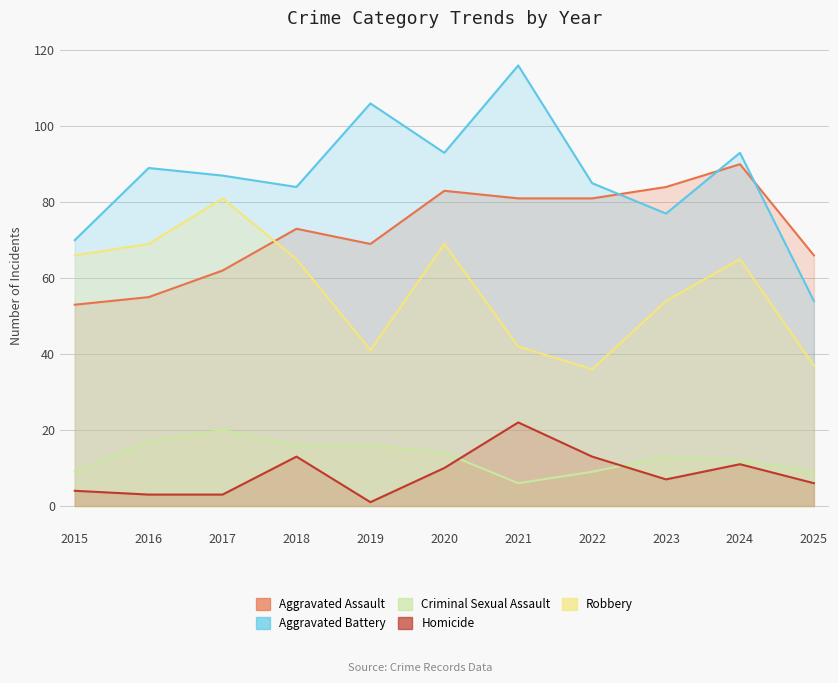

Which series changed the most between 2020 and 2022?

Robbery